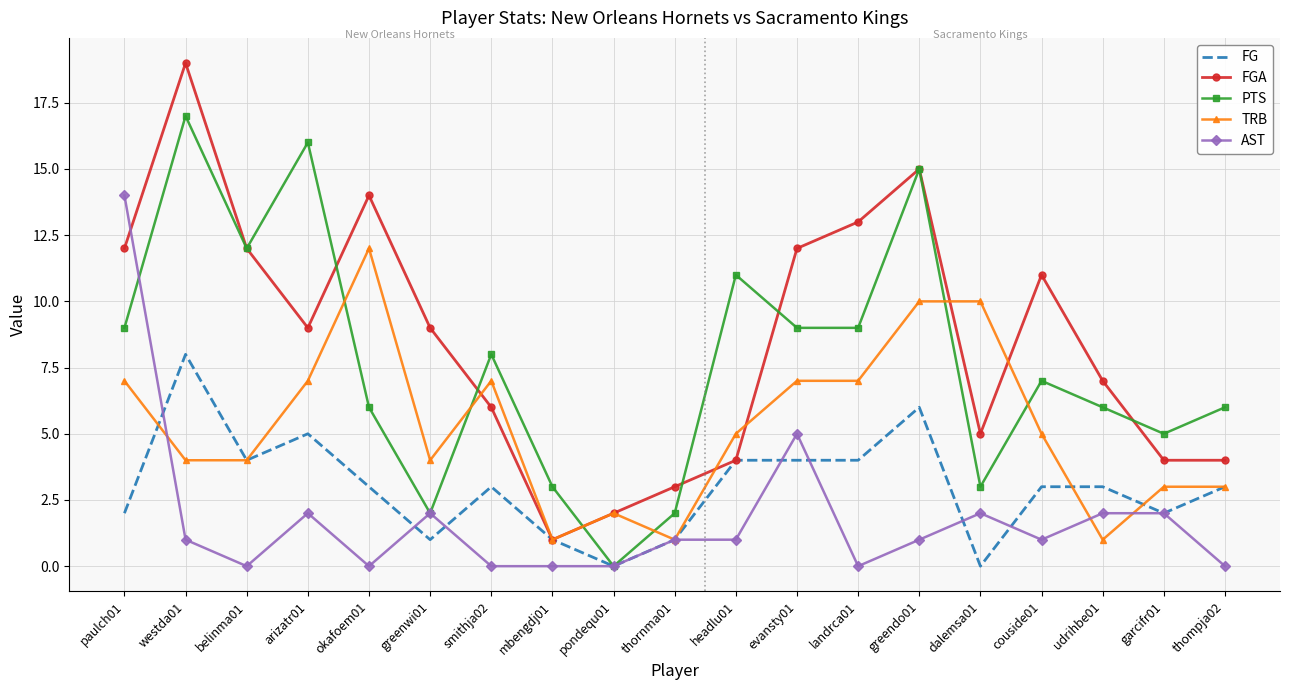

After their last crossing, which series has the higher values: PTS or TRB?

PTS